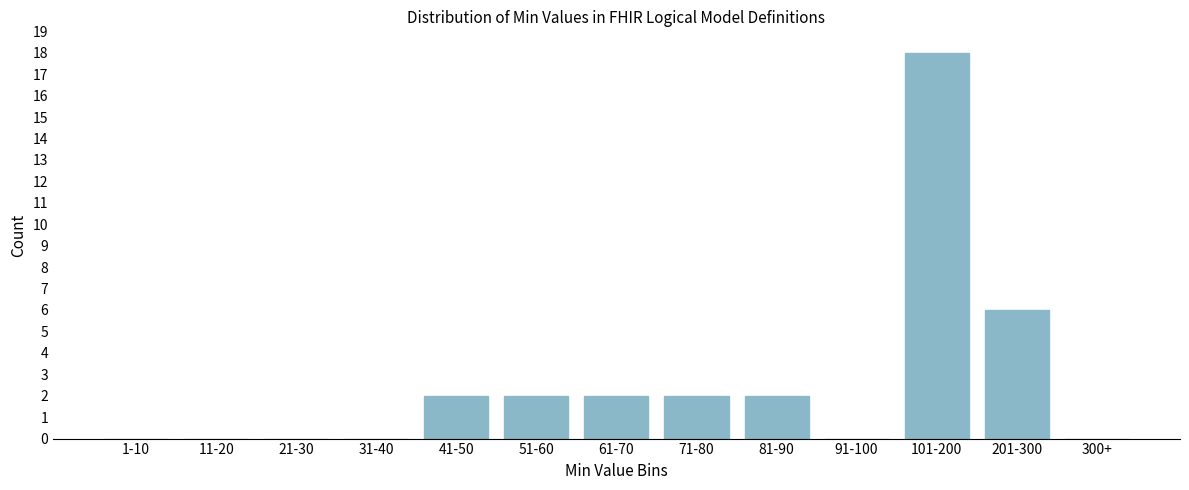

Reading right to left, transcribe all the data shown in this chart.

300+=0	201-300=6	101-200=18	91-100=0	81-90=2	71-80=2	61-70=2	51-60=2	41-50=2	31-40=0	21-30=0	11-20=0	1-10=0